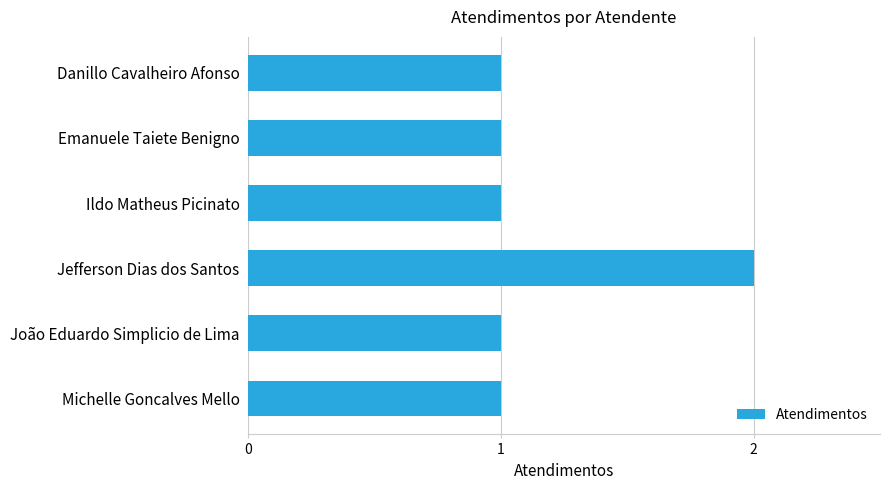

What is the difference between the maximum and minimum values?

1